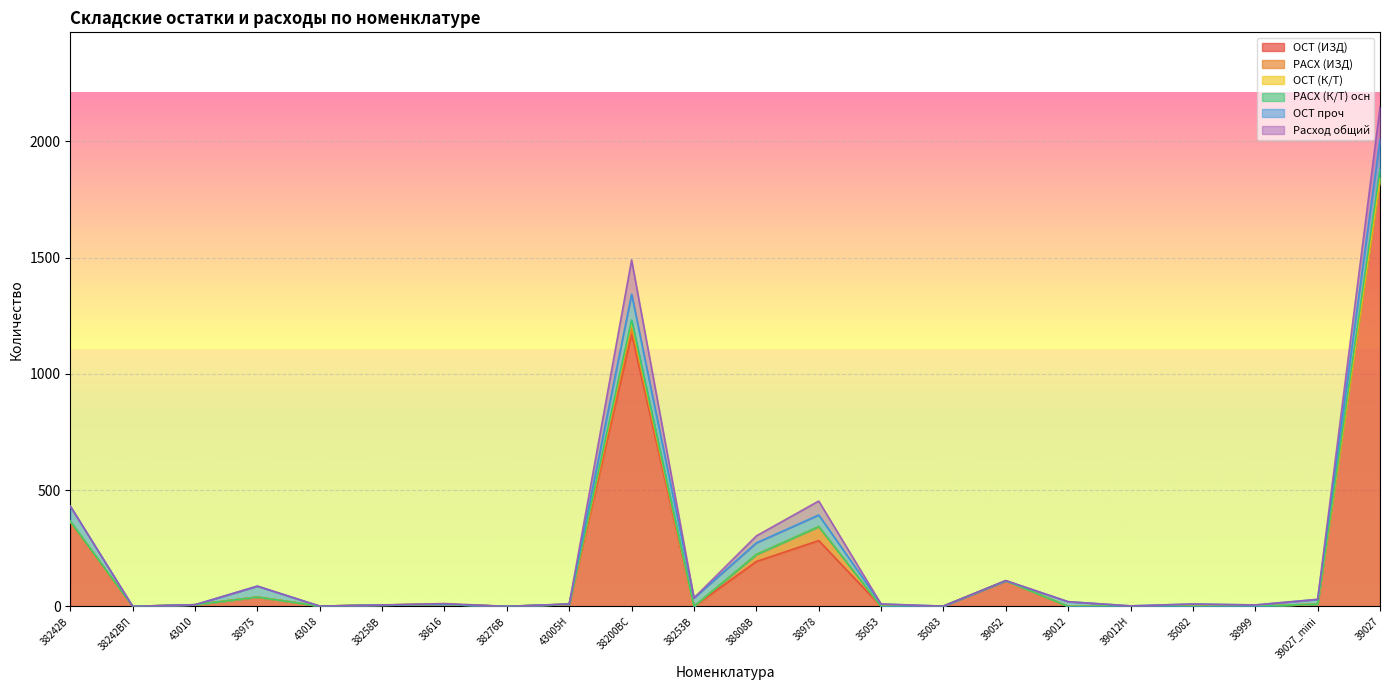

Reading left to right, transcribe all the data shown in this chart.

ОСТ (ИЗД): 363	0	7	40	1	6	9	0	9	1171	0	193	283	0	1	110	0	2	0	0	10	1841
РАСХ (ИЗД): 0	0	0	0	0	0	0	0	0	26	0	30	60	0	0	0	0	0	0	0	0	0
ОСТ (К/Т): 3	0	0	0	0	0	0	0	0	25	0	0	0	0	0	0	0	0	0	0	0	0
РАСХ (К/Т) осн: 0	0	0	0	0	0	0	0	0	10	0	0	0	0	0	0	0	0	0	0	0	40
ОСТ проч: 65	0	0	47	0	0	0	0	1	111	36	50	50	10	0	0	20	0	10	6	20	128
Расход общий: 0	0	0	0	0	0	3	0	0	147	0	30	60	0	0	1	0	0	0	0	0	138